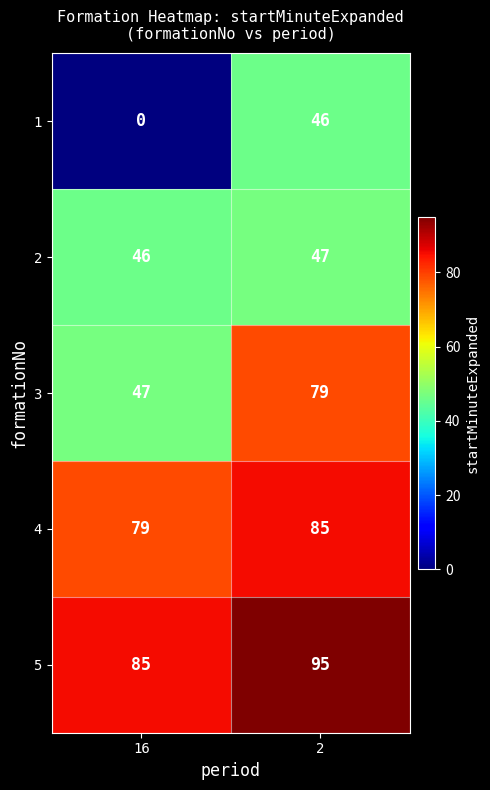

List the labels in order of 1 value, smallest first.

16, 2